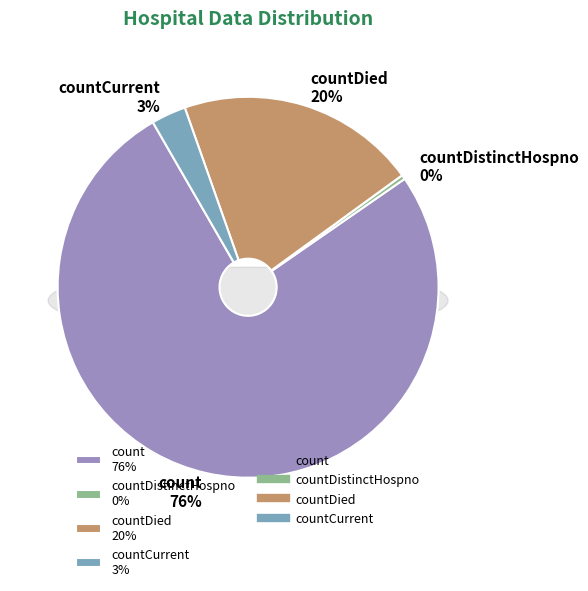

To the nearest percent, what is the combined percentage of countDied and count?

97%